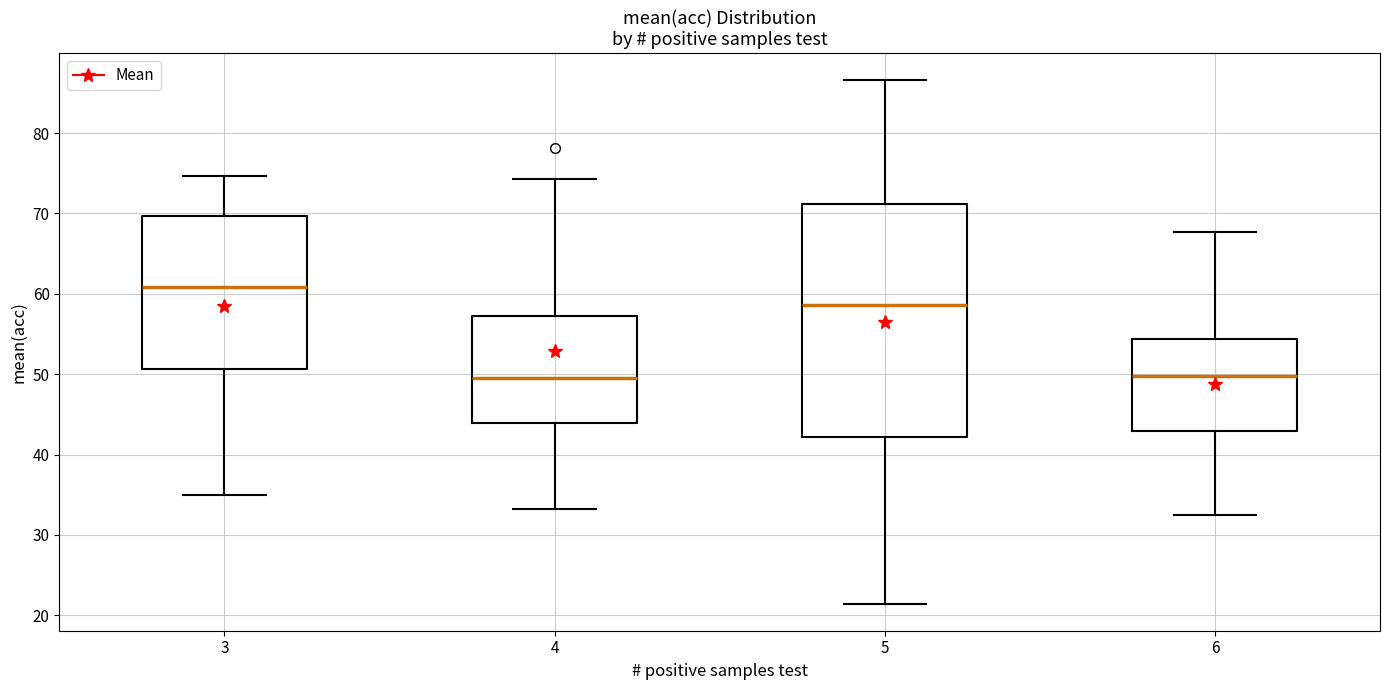

Reading left to right, read every box against the y-axis: the position of its median line, the range the box covers, and the ends of its whiskers. The values are not printed on the chart, so give them approximately, as read against the axis.

3: median 61, box 51 to 70, whiskers 35 to 75
4: median 50, box 44 to 57, whiskers 33 to 74
5: median 59, box 42 to 71, whiskers 21 to 87
6: median 50, box 43 to 54, whiskers 33 to 68